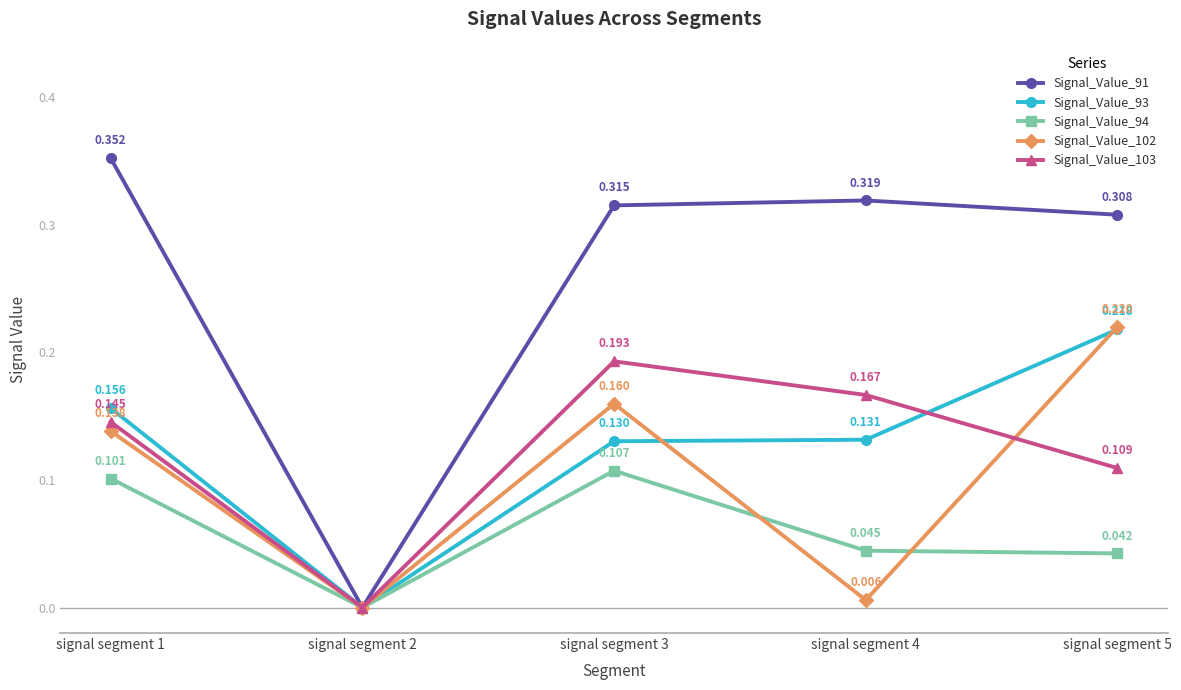

Does the chart display data point markers on the line(s)?

Yes